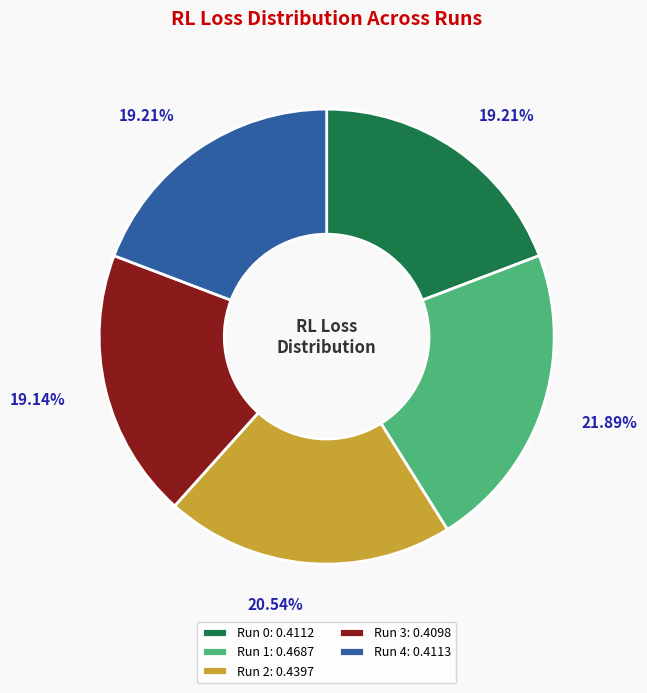

How many segments does this pie chart have?

5